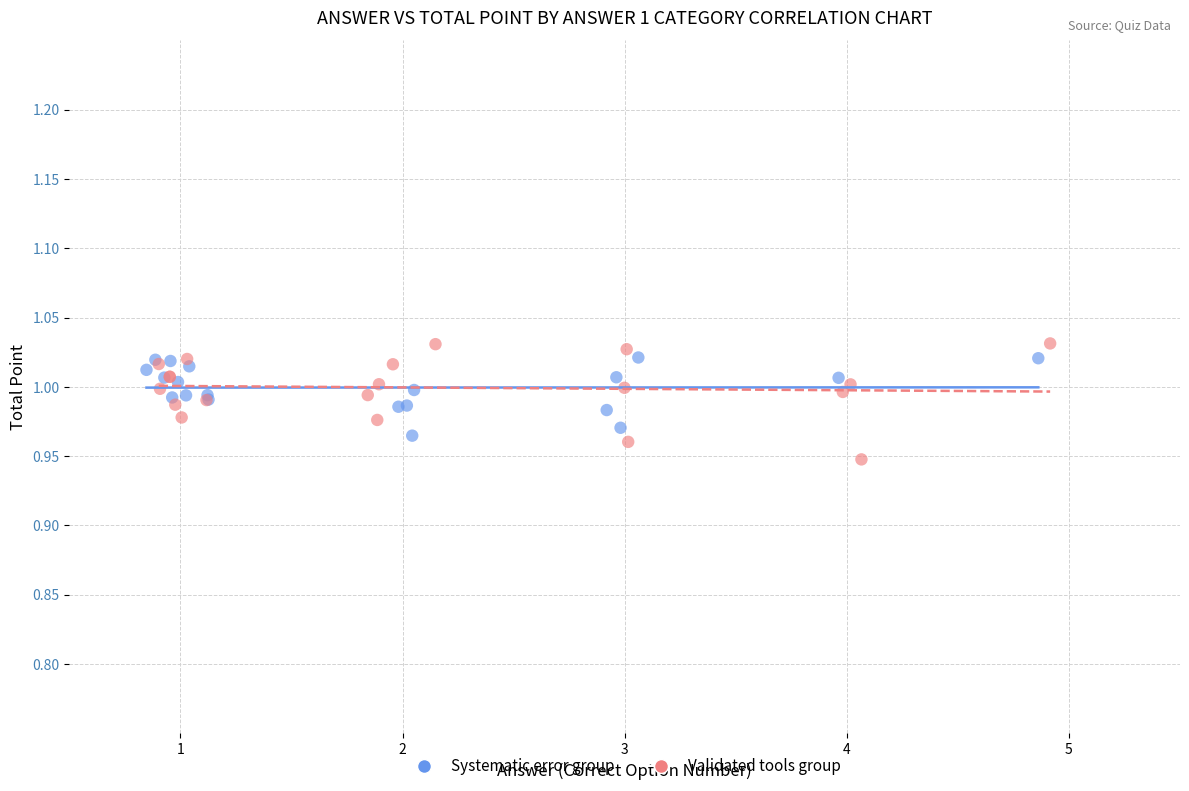

Which series has the widest spread of Y values?

Validated tools group